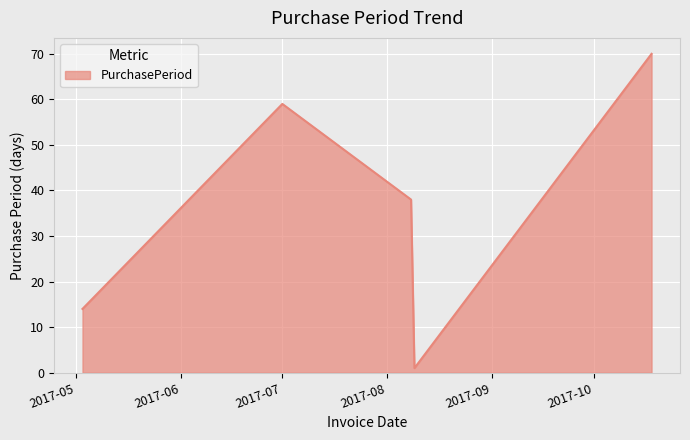

Reading left to right, what are all the values shown in this chart?

14	59	38	1	70